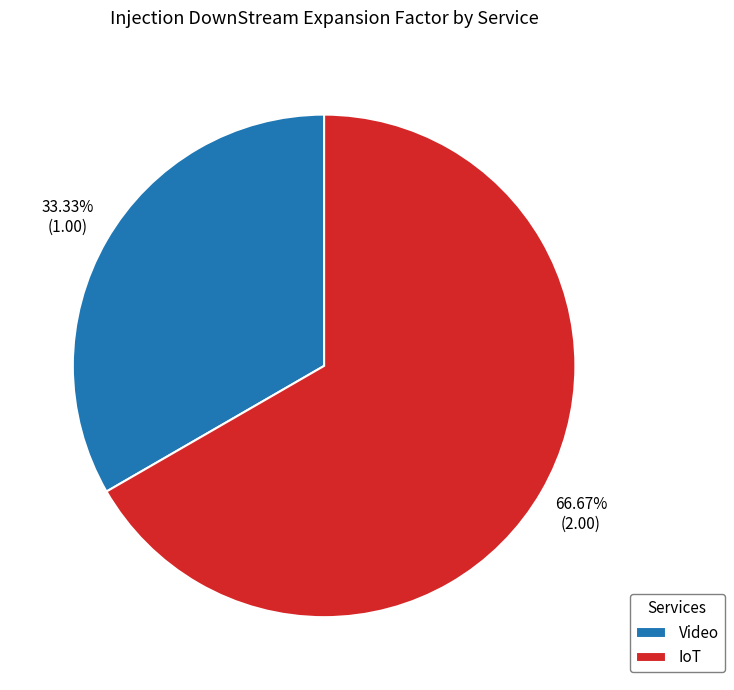

To the nearest percent, what is the average slice percentage?

50%